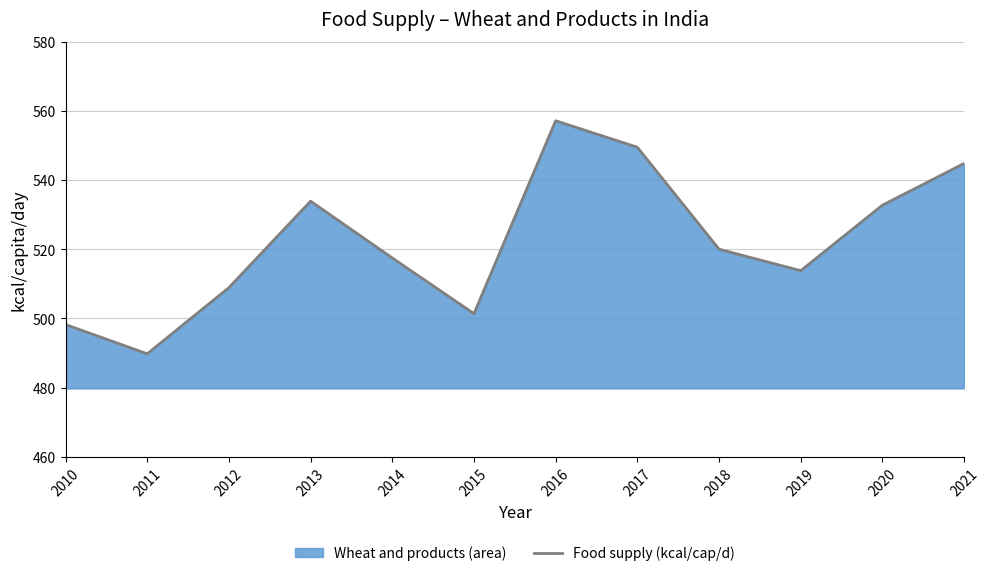

Reading right to left, extract all data points from this chart.

544.8	532.8	513.8	520.0	549.5	557.2	501.4	517.5	533.9	508.9	489.8	498.2